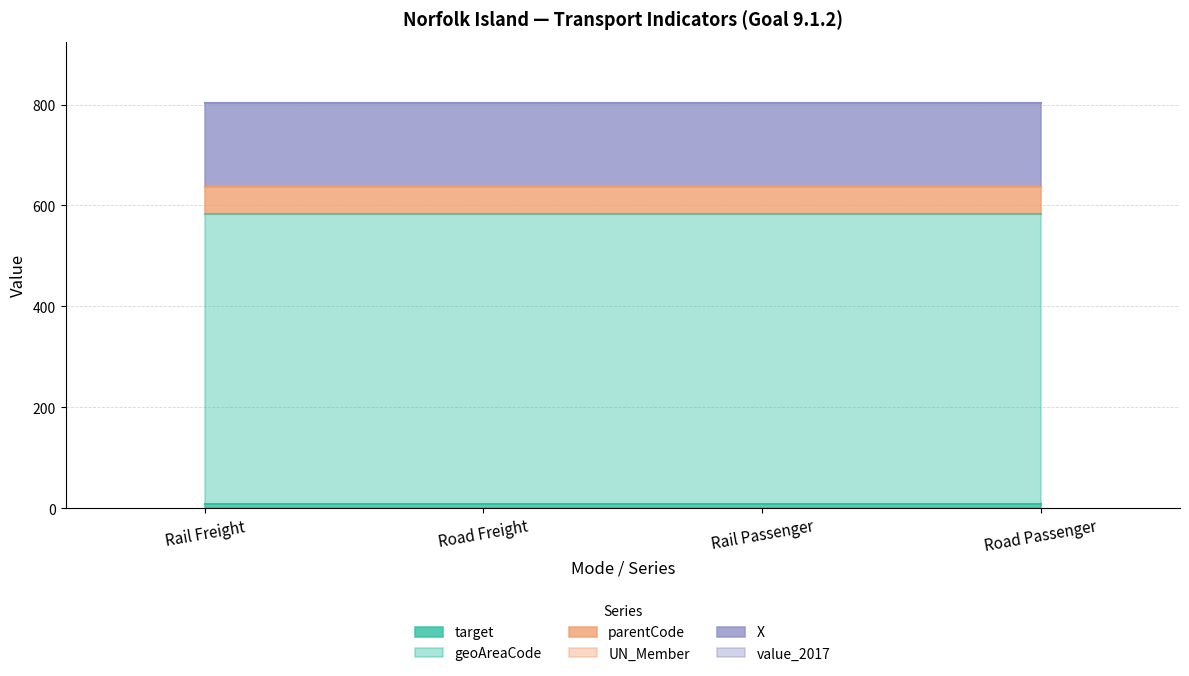

True or false: X and parentCode intersect in this chart.

False